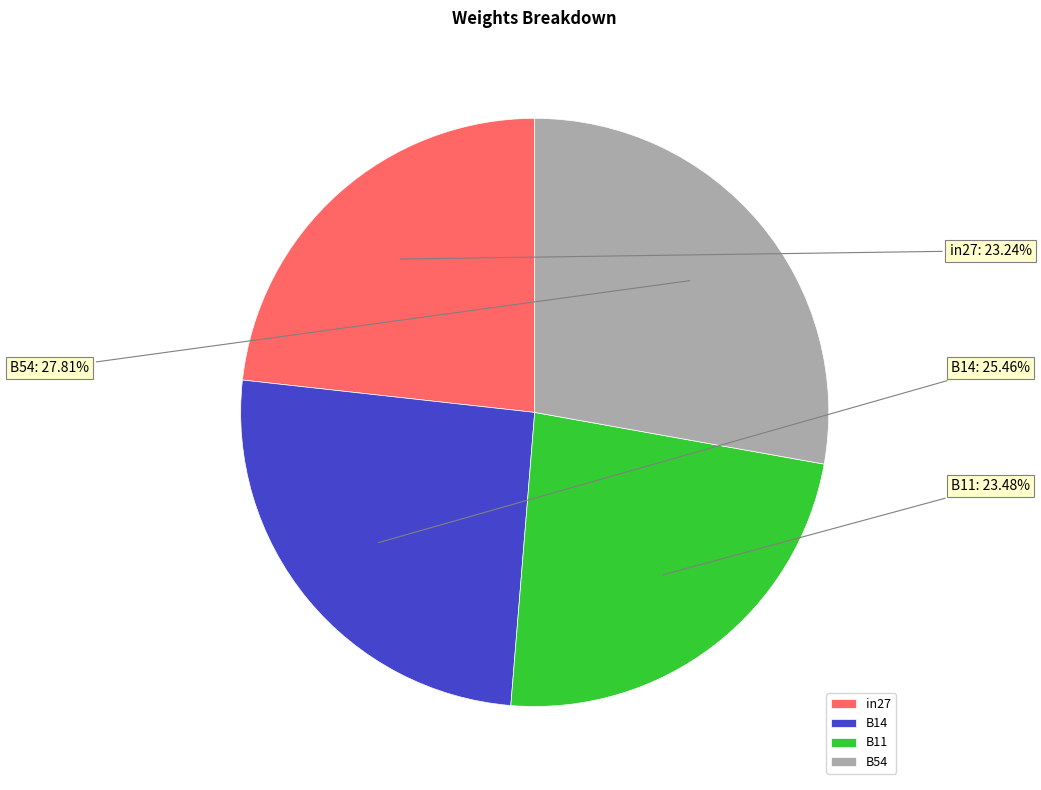

Count the number of slices in the pie.

4